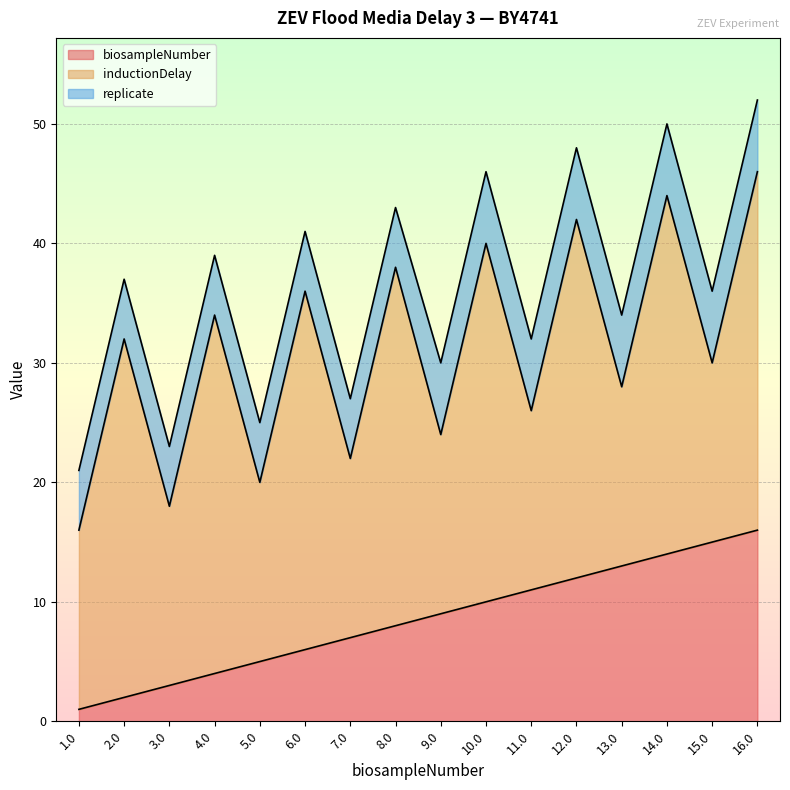

What is the label of the 11th point from the left?

11.0